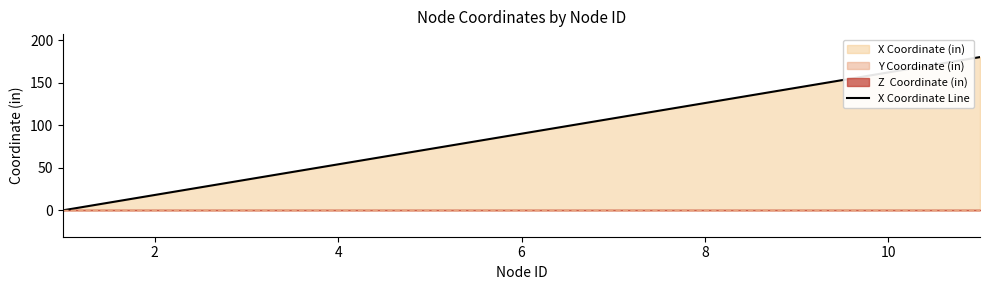

What is the difference between the second highest and second lowest values?

144